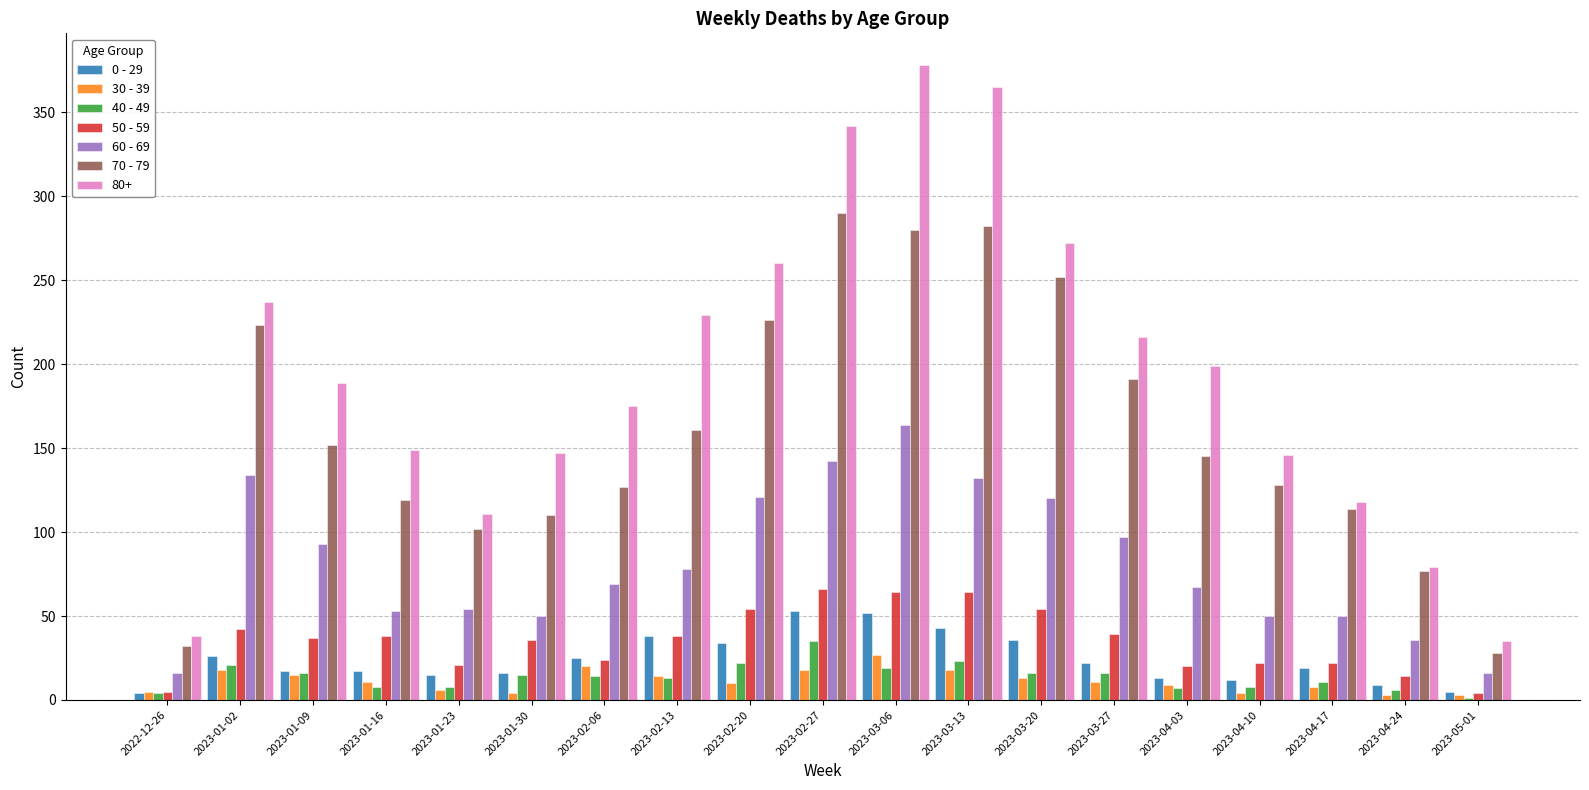

Where does the 70 - 79 series first go above 145?

2023-01-02